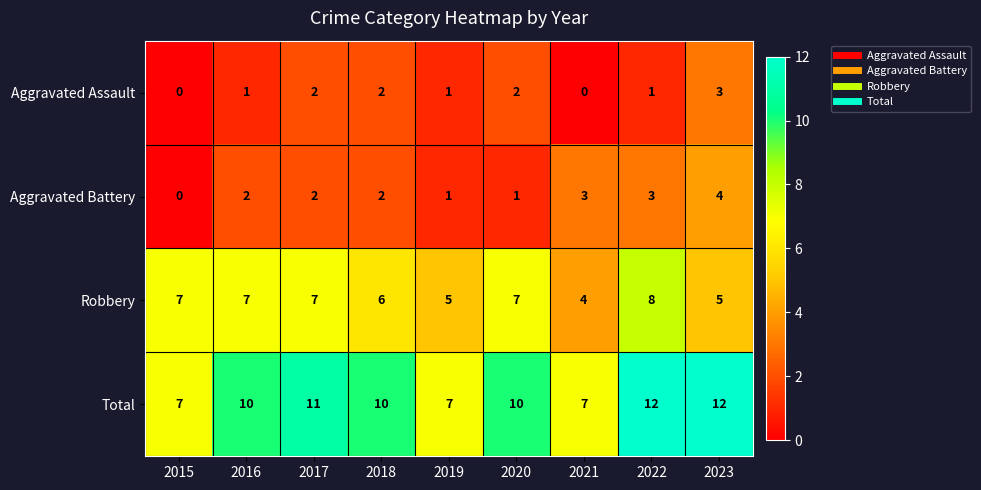

The value of Aggravated Battery at 2016 is 3. True or false?

False